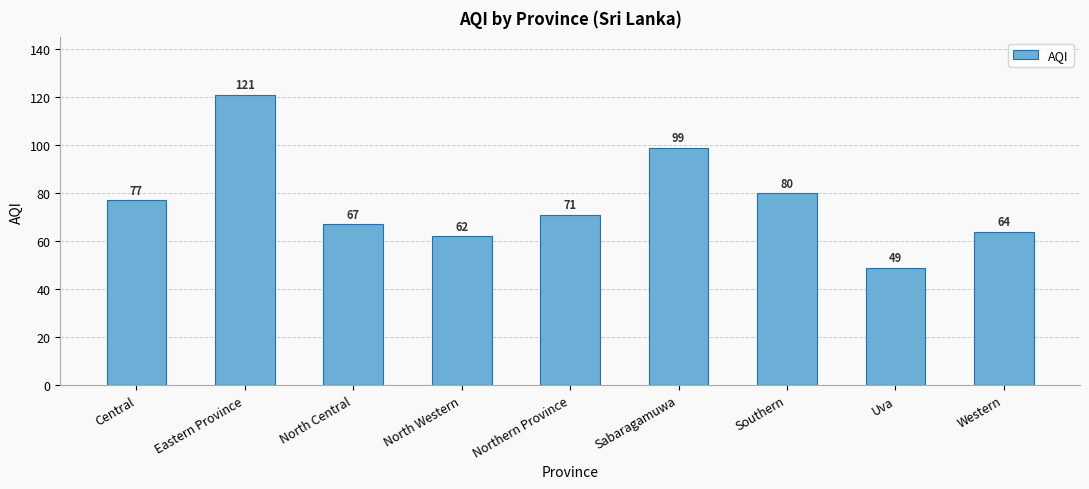

Approximately how many times larger is the value at Central compared to Northern Province?

1.1